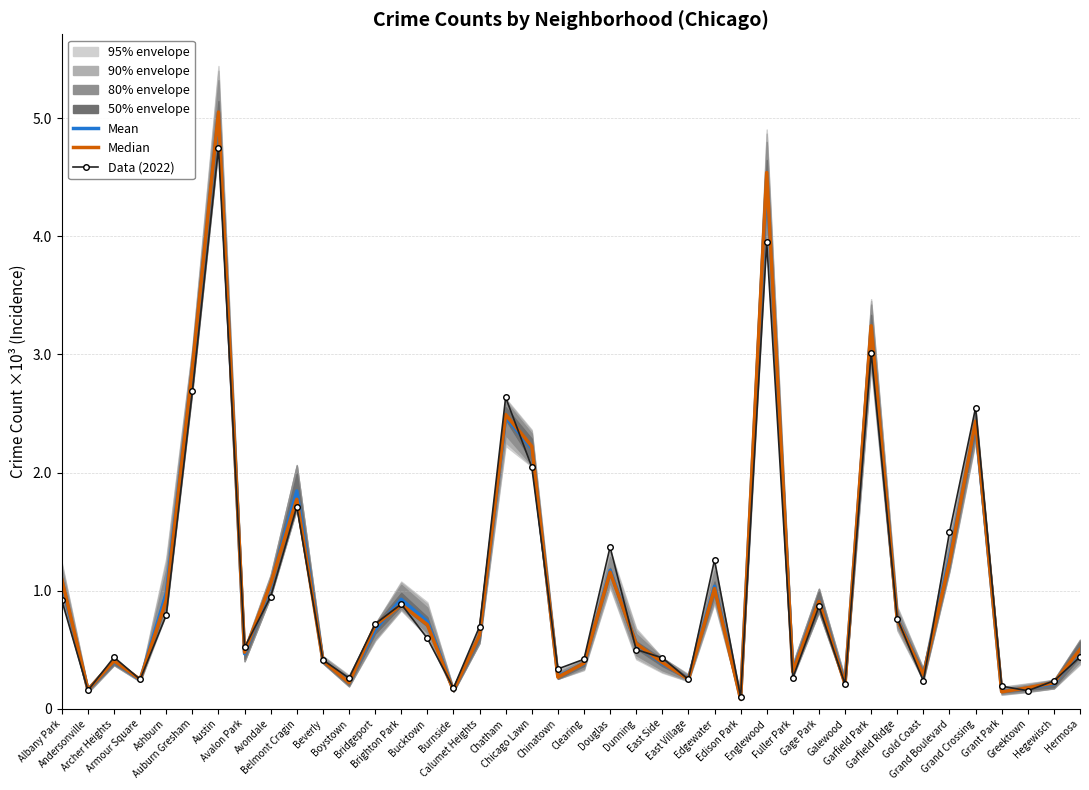

True or false: Median and Mean cross at least once.

True